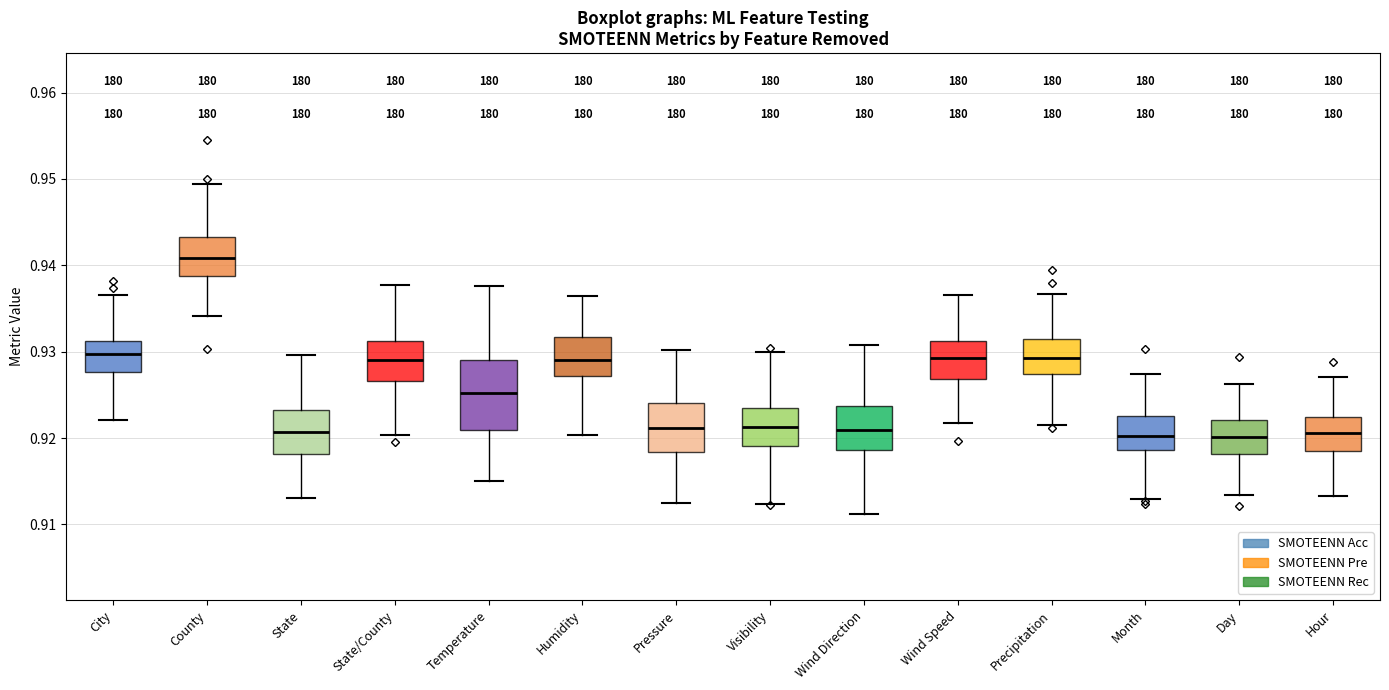

Where is the upper edge of the box for Hour on the y-axis? The values are not printed on the chart, so give them approximately, as read against the axis.

0.922